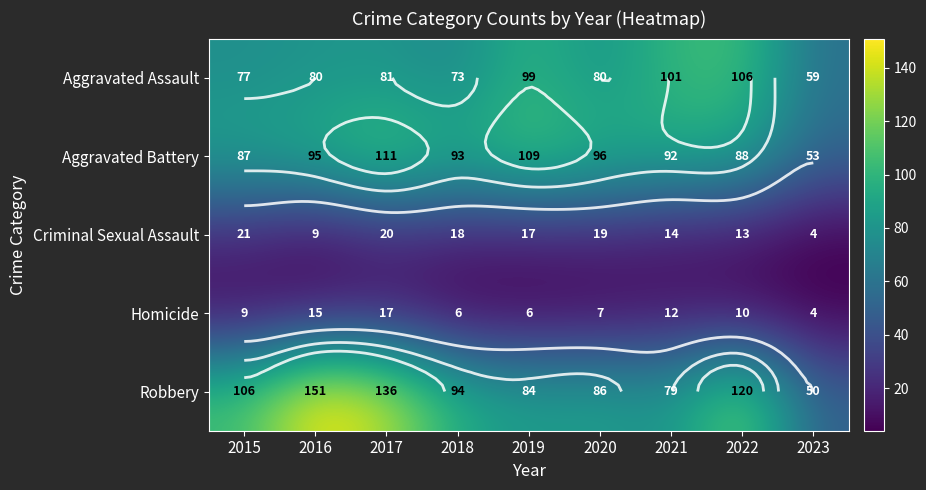

What is the sum of all Homicide values?

86